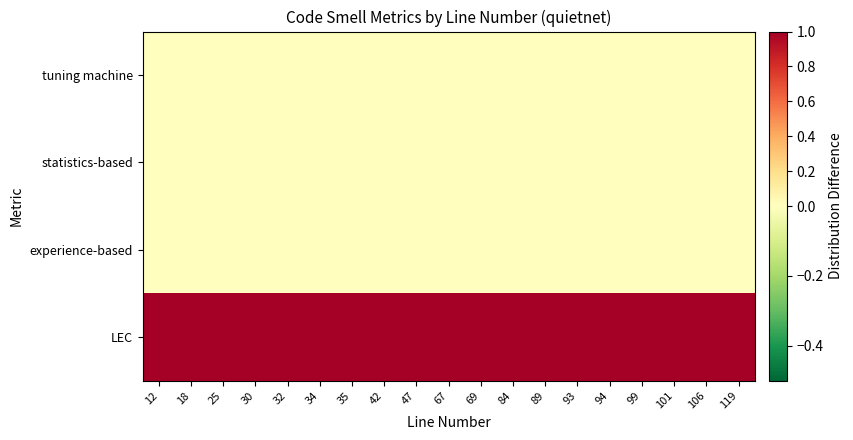

Which category has the lowest value across all series?

12